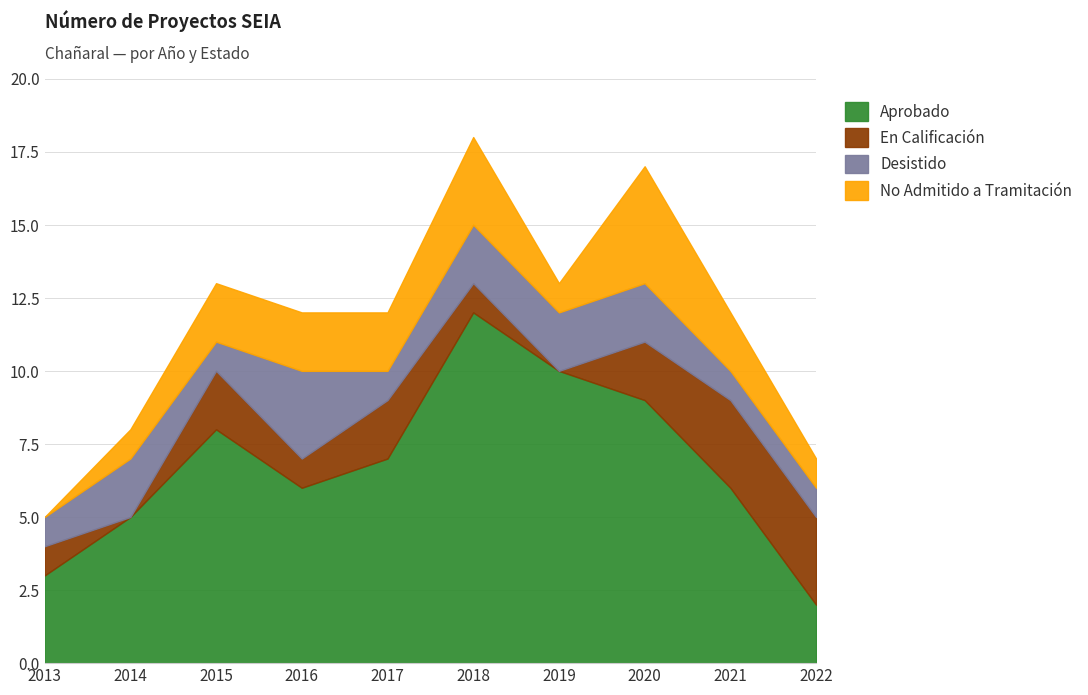

Reading left to right, what are all the values shown in this chart?

Aprobado: 2013=3	2014=5	2015=8	2016=6	2017=7	2018=12	2019=10	2020=9	2021=6	2022=2
En Calificación: 2013=1	2014=0	2015=2	2016=1	2017=2	2018=1	2019=0	2020=2	2021=3	2022=3
Desistido: 2013=1	2014=2	2015=1	2016=3	2017=1	2018=2	2019=2	2020=2	2021=1	2022=1
No Admitido a Tramitación: 2013=0	2014=1	2015=2	2016=2	2017=2	2018=3	2019=1	2020=4	2021=2	2022=1